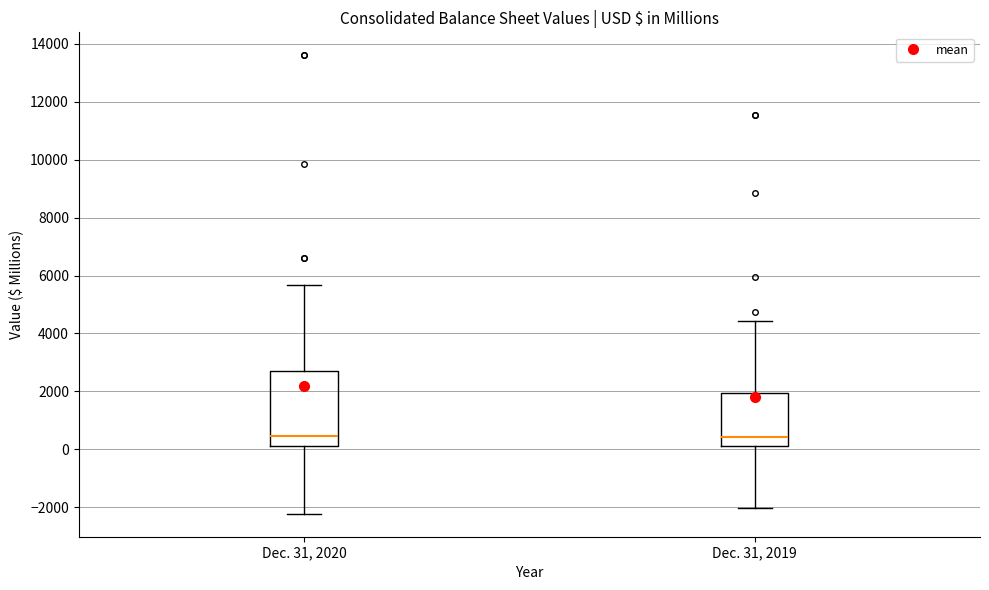

Reading left to right, transcribe this box plot: for each box, give where its median line is, the range the box spans, and where its two whiskers end, as read against the y-axis. The values are not printed on the chart, so give them approximately, as read against the axis.

Dec. 31, 2020: median 400, box 200 to 2600, whiskers -2200 to 5600
Dec. 31, 2019: median 400, box 0 to 2000, whiskers -2000 to 4400